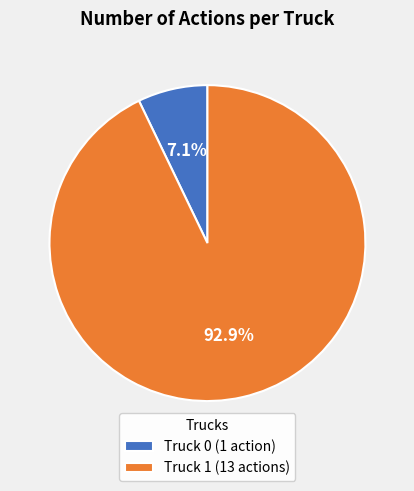

Between Truck 0 (1 action) and Truck 1 (13 actions), which is larger?

Truck 1 (13 actions)